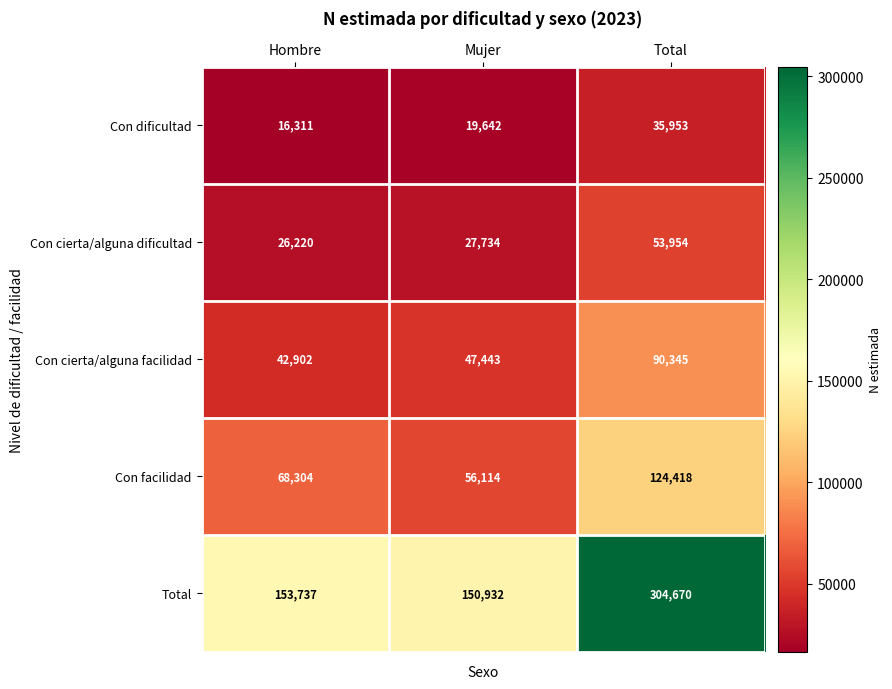

What is the total value across all series at Mujer?

301865